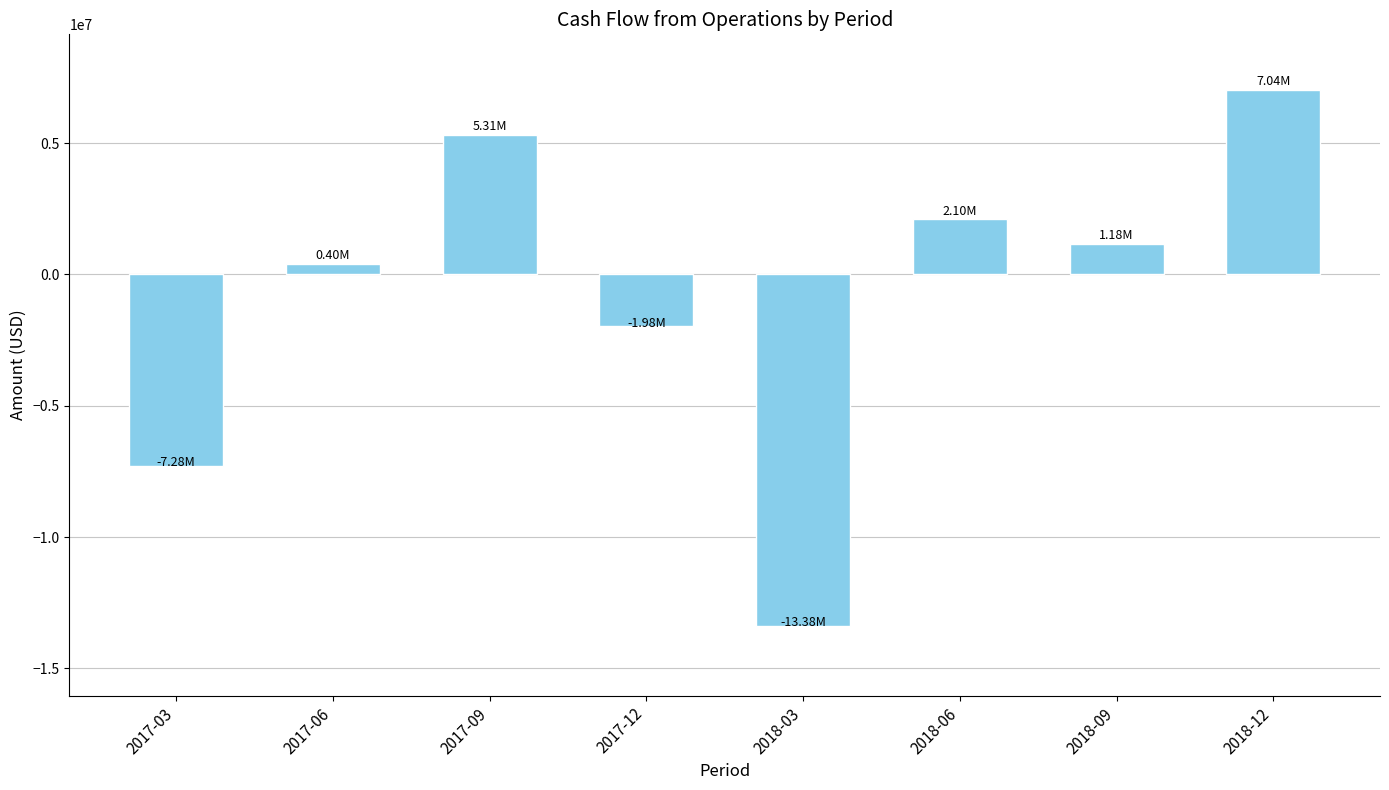

Does the chart contain any negative values?

Yes